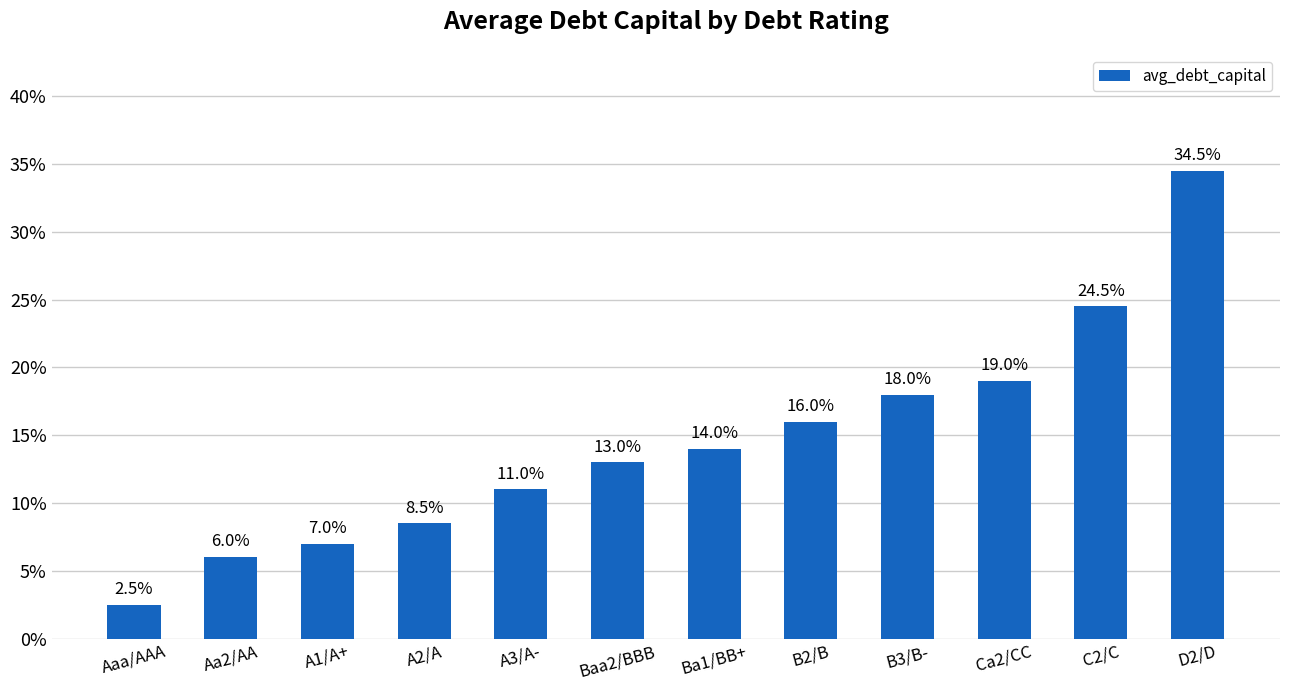

Does the chart contain any negative values?

No